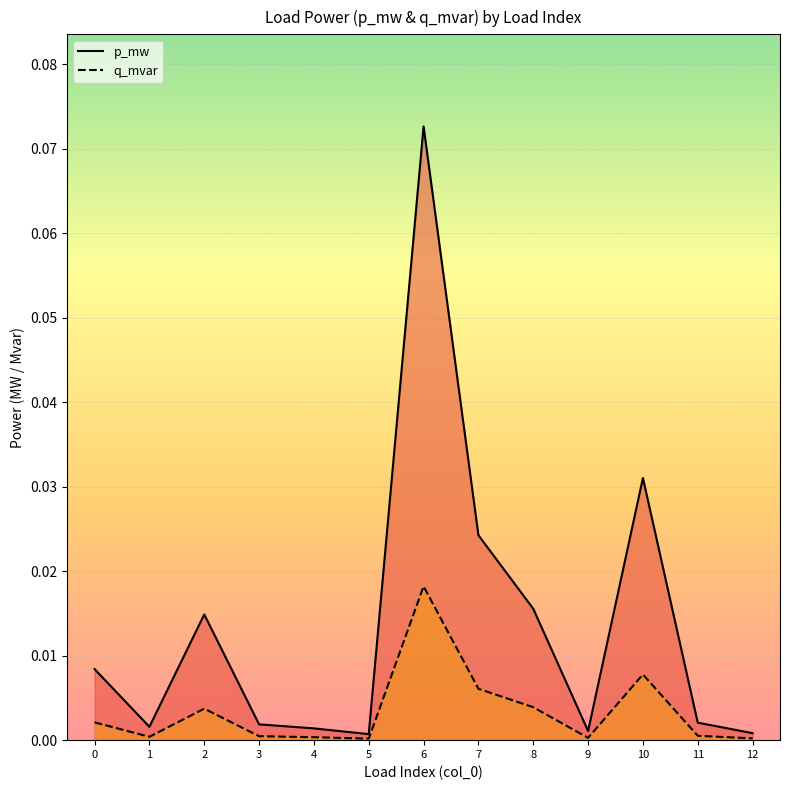

Reading right to left, extract all data points from this chart.

p_mw: 0.0	0.0	0.0	0.0	0.0	0.0	0.1	0.0	0.0	0.0	0.0	0.0	0.0
q_mvar: 0.0	0.0	0.0	0.0	0.0	0.0	0.0	0.0	0.0	0.0	0.0	0.0	0.0